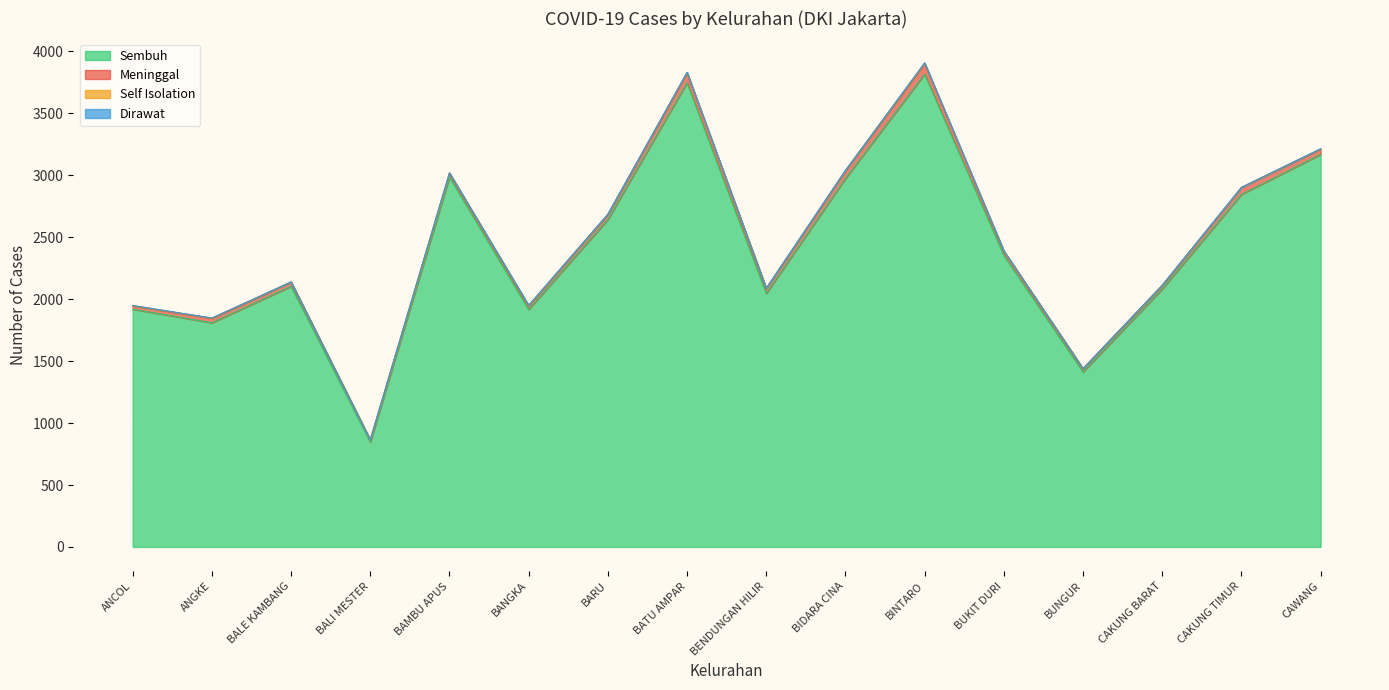

Where is the first local minimum for Sembuh?

ANGKE